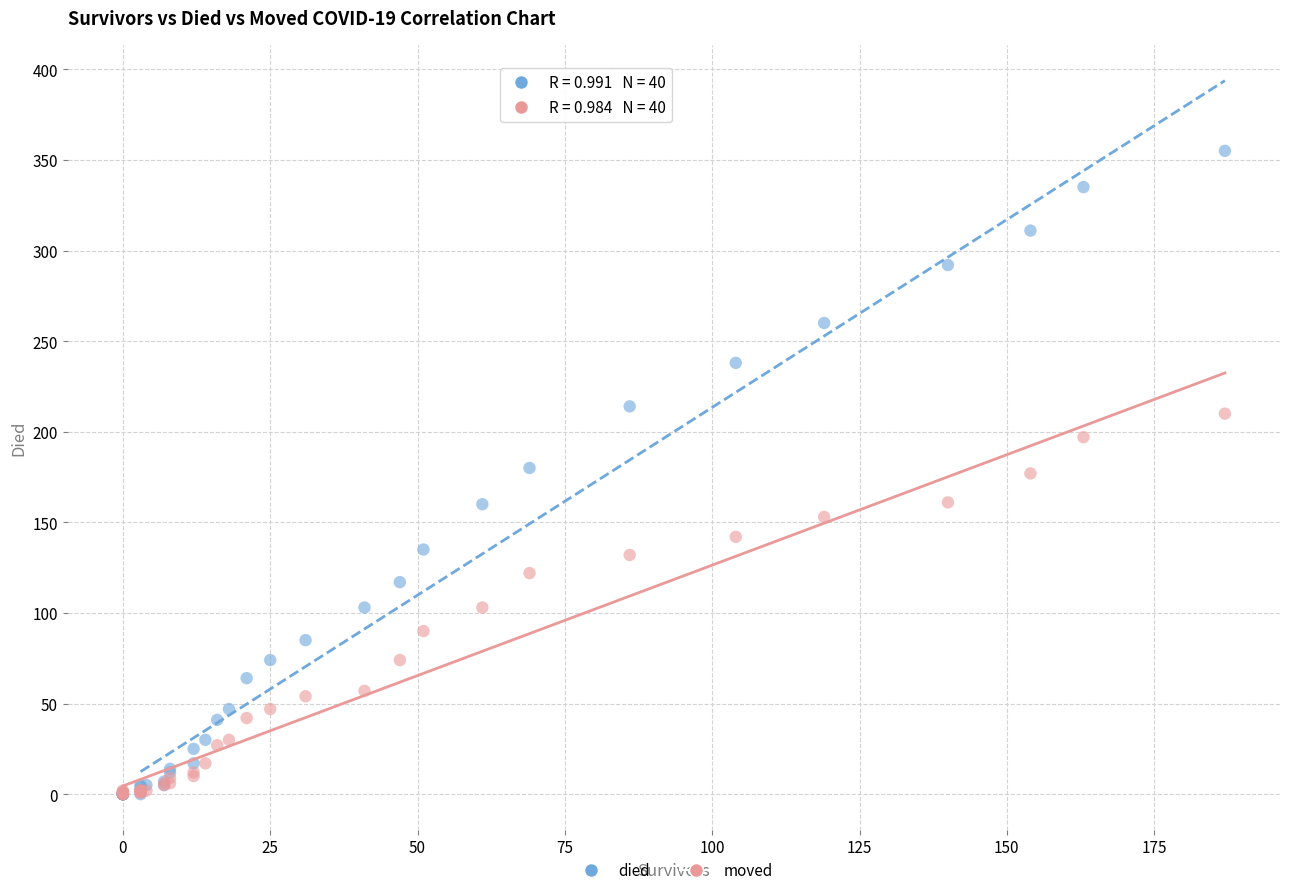

Which series has the widest spread of Y values?

died